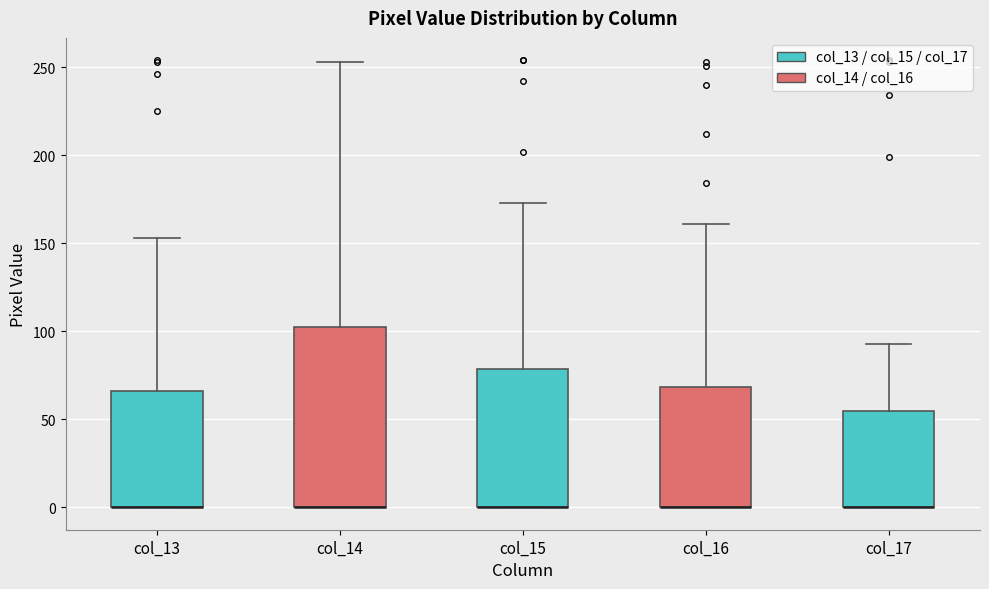

Comparing the boxes themselves (not the whiskers), which one is the tallest?

col_14